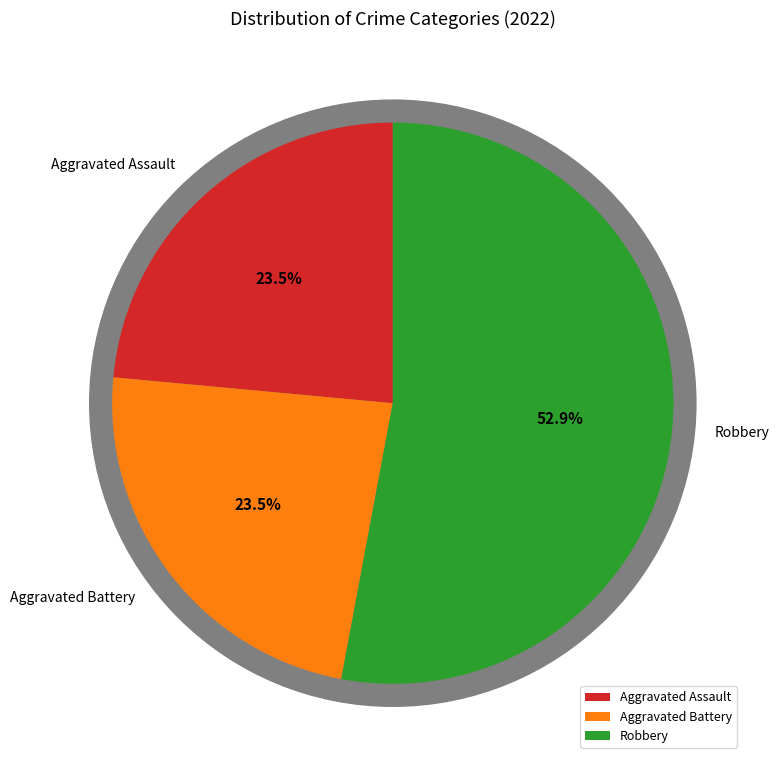

Combined, what portion of the pie is Robbery and Aggravated Assault?

76.5%